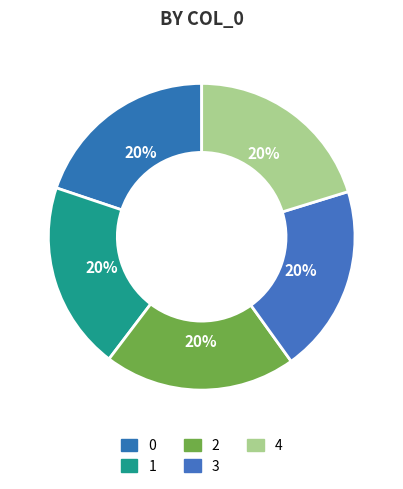

To the nearest percent, what percentage of the pie is 4?

20%